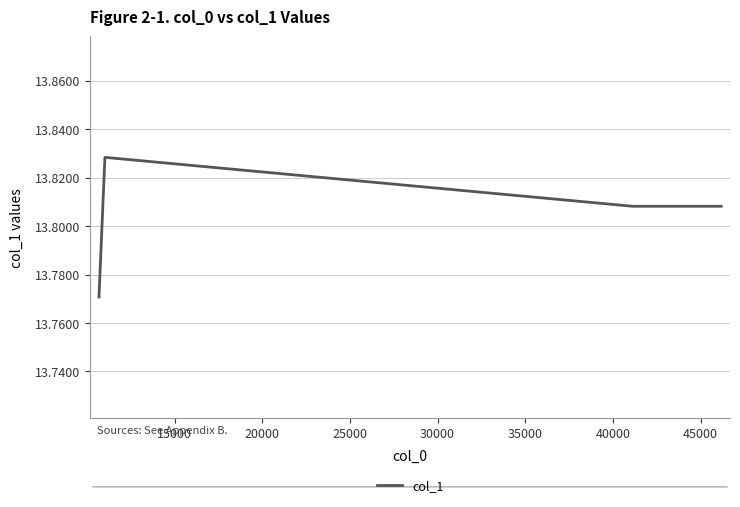

What is the sum of all values?

69.0